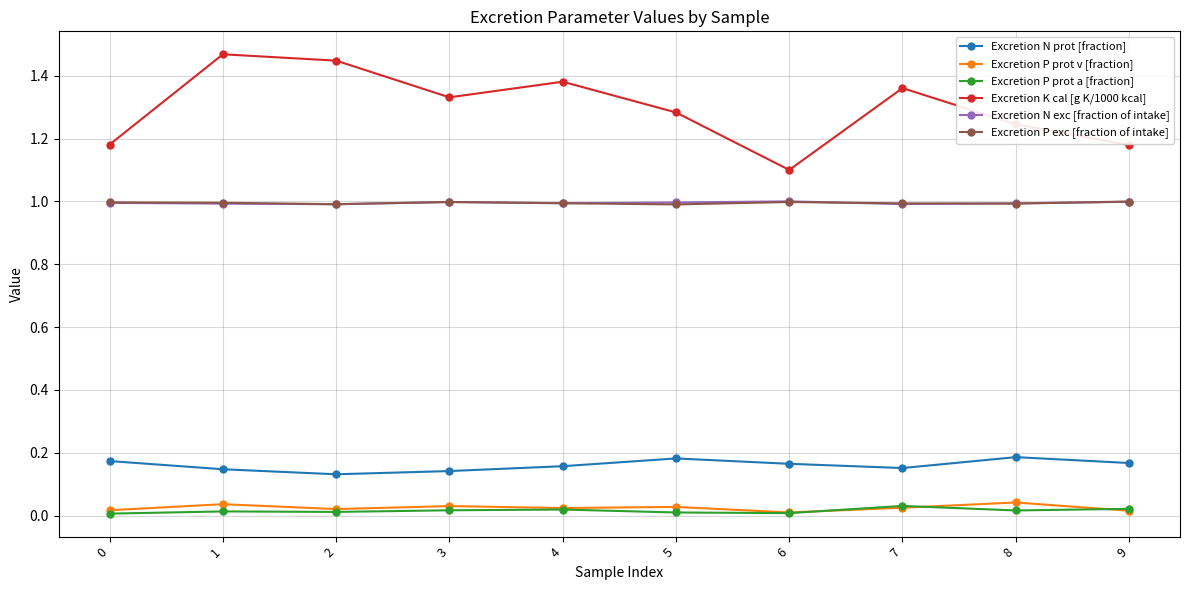

Which series has the largest total across all categories?

Excretion K cal [g K/1000 kcal]